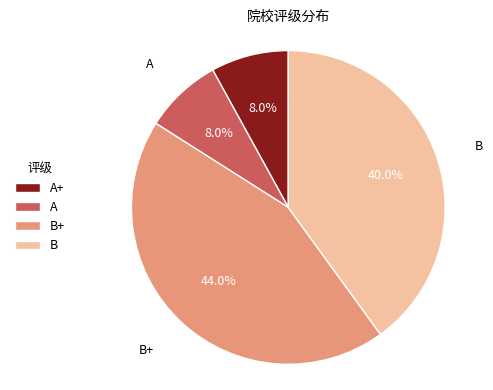

How much of the chart is everything except A?

92.0%